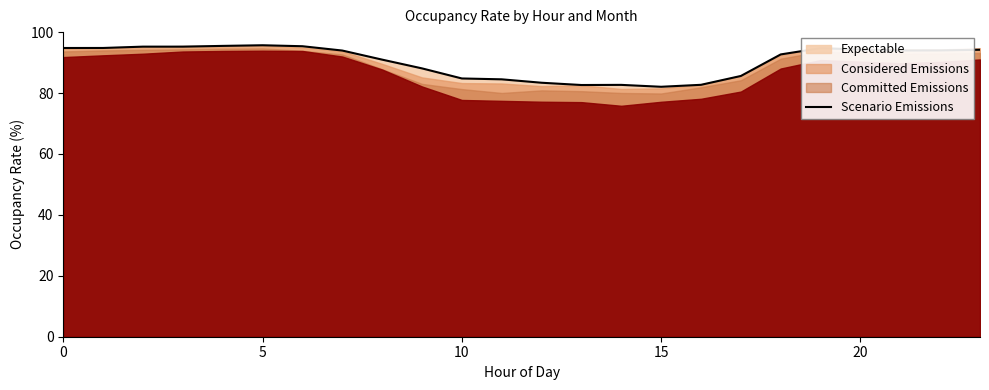

What is the smallest value displayed?

82.1